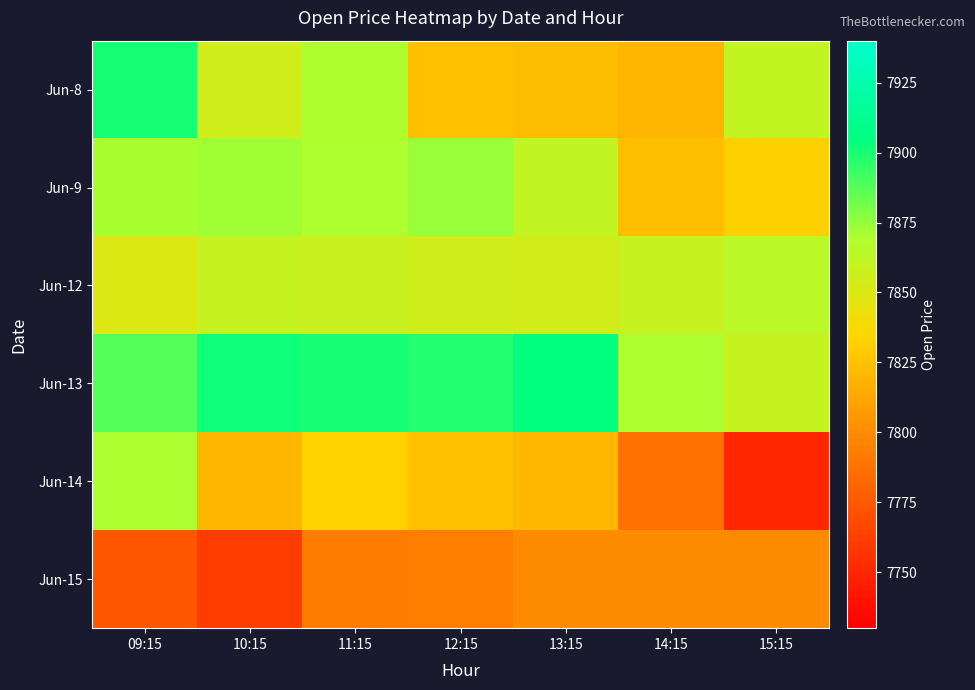

Reading left to right, list all the values displayed in this chart.

Jun-8: 09:15=7900.0	10:15=7855.5	11:15=7869.4	12:15=7825.0	13:15=7823.0	14:15=7820.0	15:15=7860.5
Jun-9: 09:15=7870.4	10:15=7872.0	11:15=7870.0	12:15=7874.0	13:15=7861.6	14:15=7823.8	15:15=7832.0
Jun-12: 09:15=7850.0	10:15=7860.0	11:15=7858.0	12:15=7855.0	13:15=7854.0	14:15=7859.0	15:15=7864.4
Jun-13: 09:15=7887.9	10:15=7902.0	11:15=7900.2	12:15=7898.0	13:15=7905.0	14:15=7870.0	15:15=7859.0
Jun-14: 09:15=7869.7	10:15=7819.5	11:15=7833.1	12:15=7825.0	13:15=7821.0	14:15=7788.0	15:15=7750.0
Jun-15: 09:15=7773.8	10:15=7761.0	11:15=7793.0	12:15=7793.9	13:15=7800.0	14:15=7800.0	15:15=7800.0